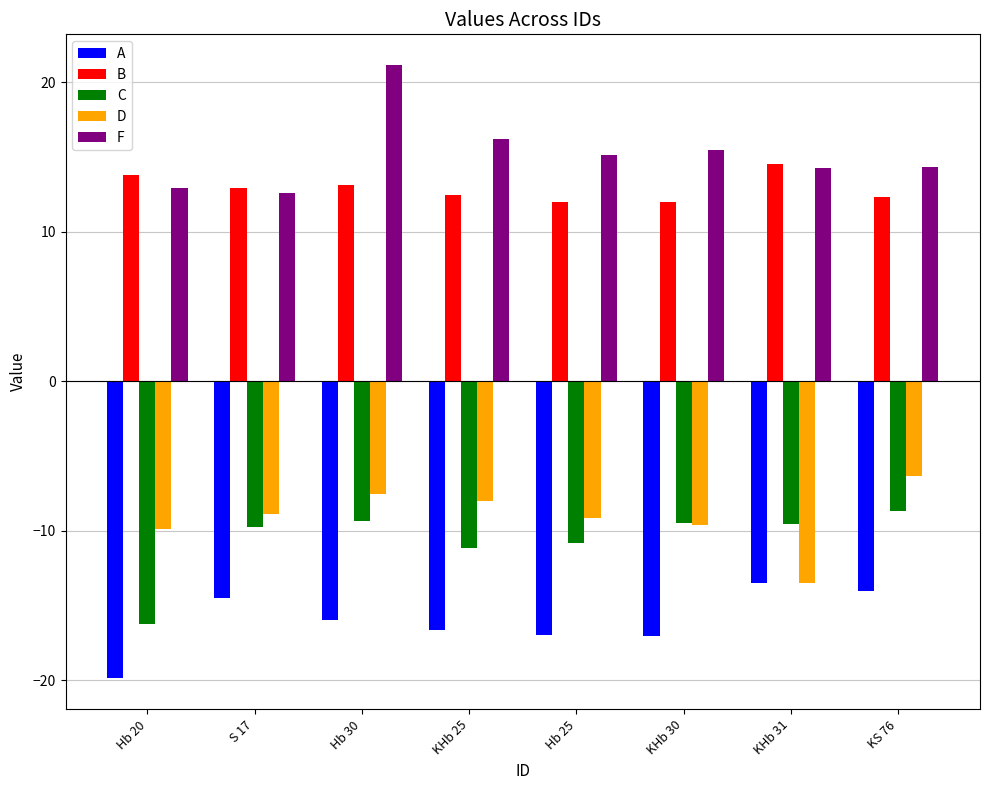

The value of C at S 17 is -9.8. True or false?

True